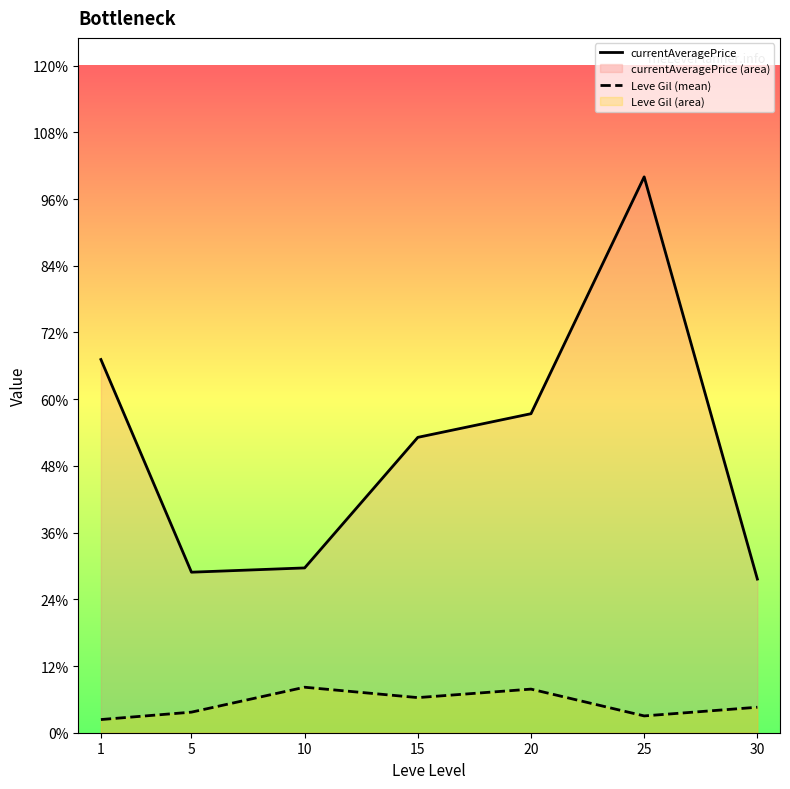

The currentAveragePrice series shows 5632.9 at 20. True or false?

True